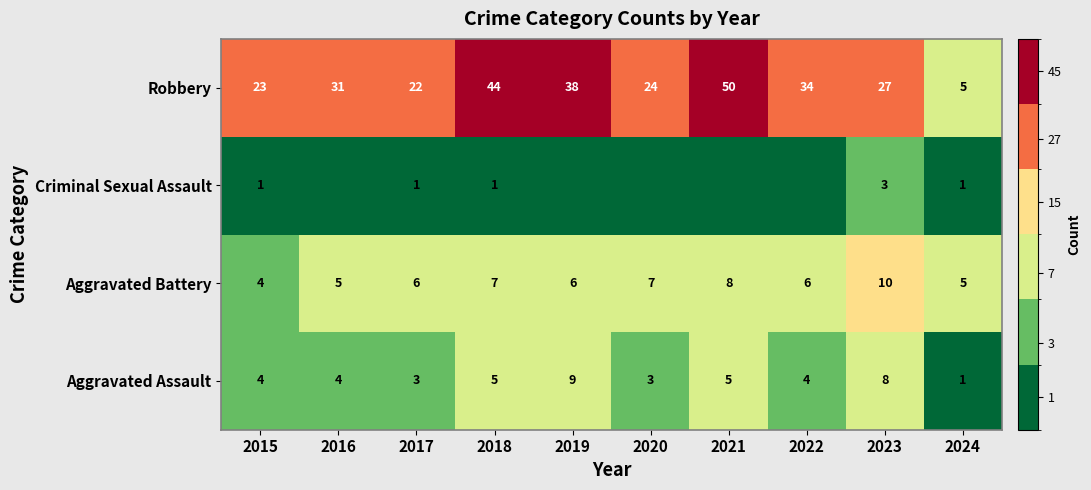

What is the maximum value for Criminal Sexual Assault?

3